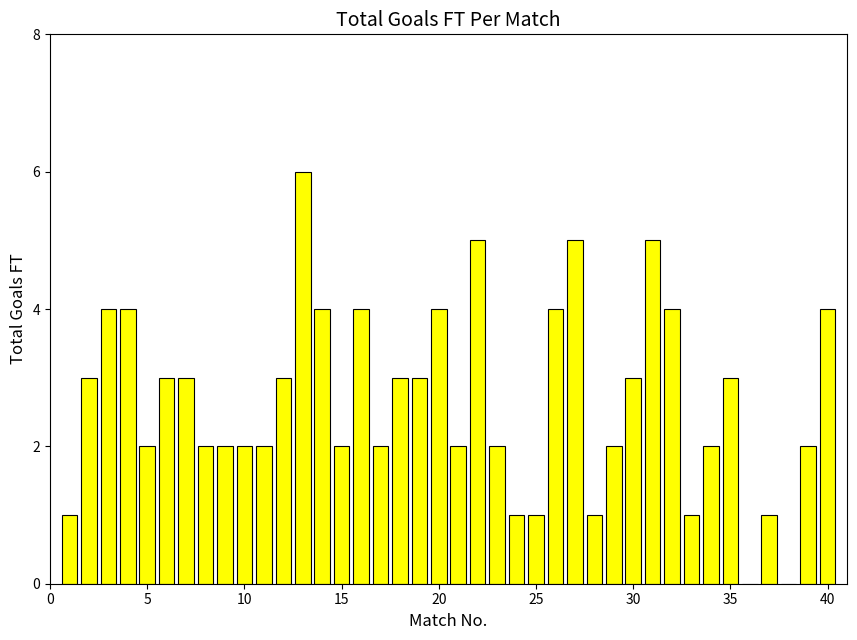

How many data points does each series have?

40